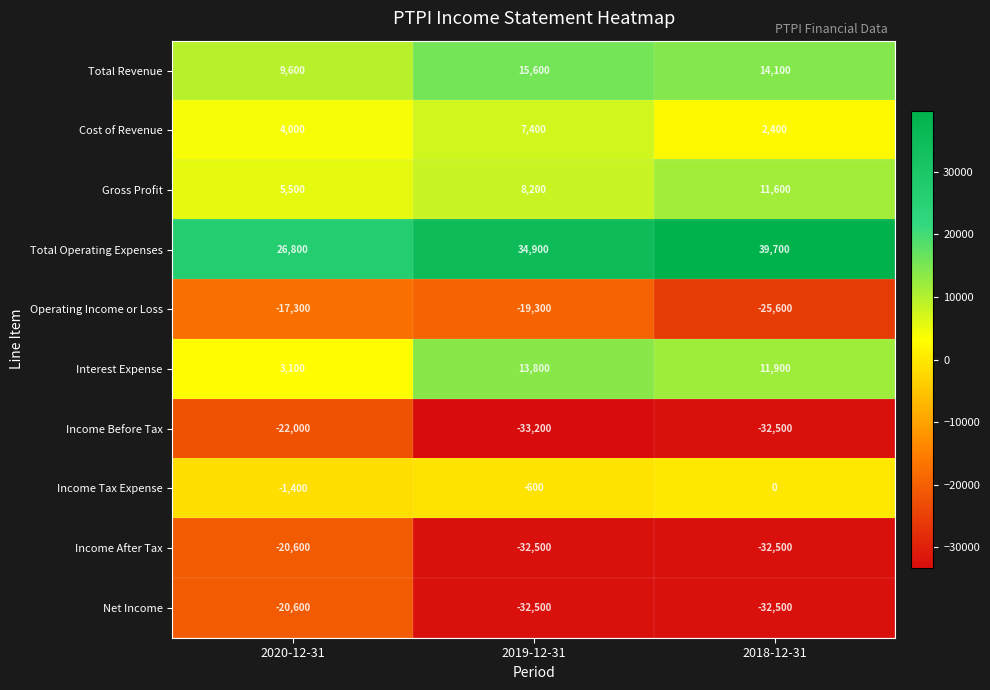

What is the difference between the maximum and minimum values in the Income After Tax series?

11900